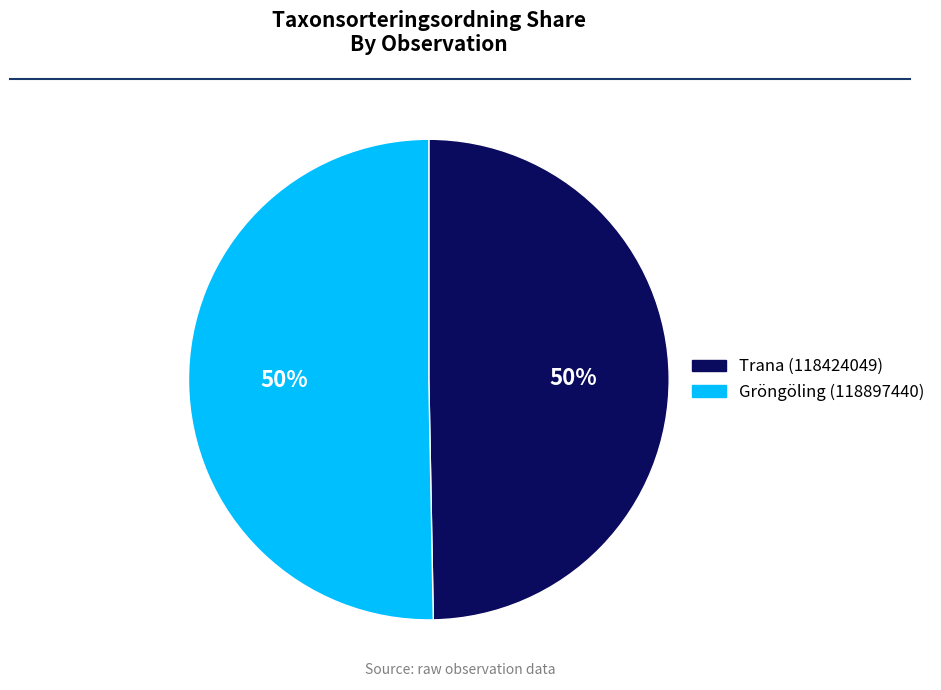

Count the number of slices in the pie.

2